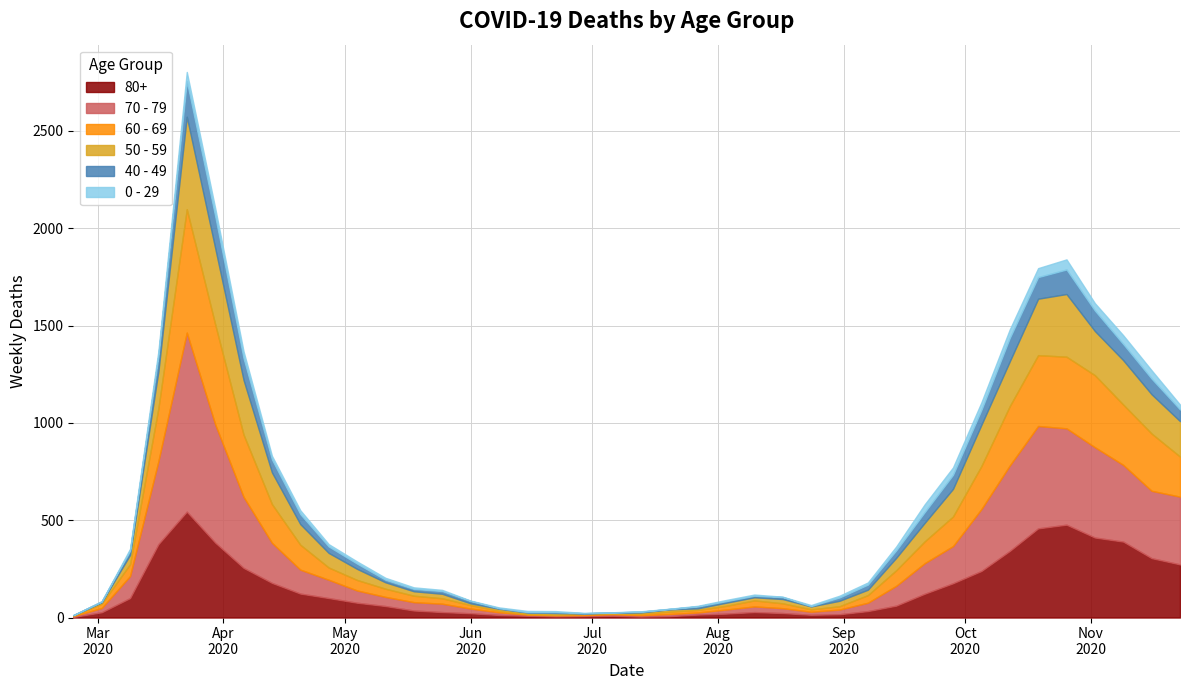

Is it true that 0 - 29 equals 51 at 2020-11-02?

False